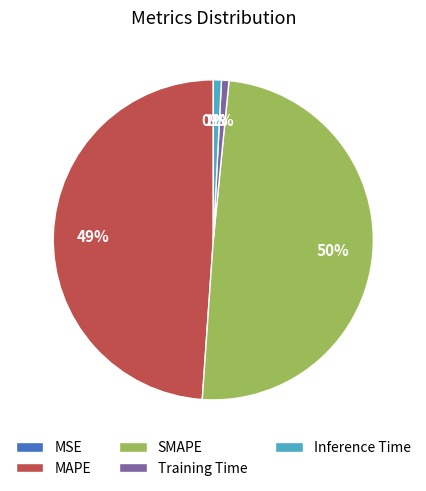

Is it true that MAPE is 42% of the pie?

False